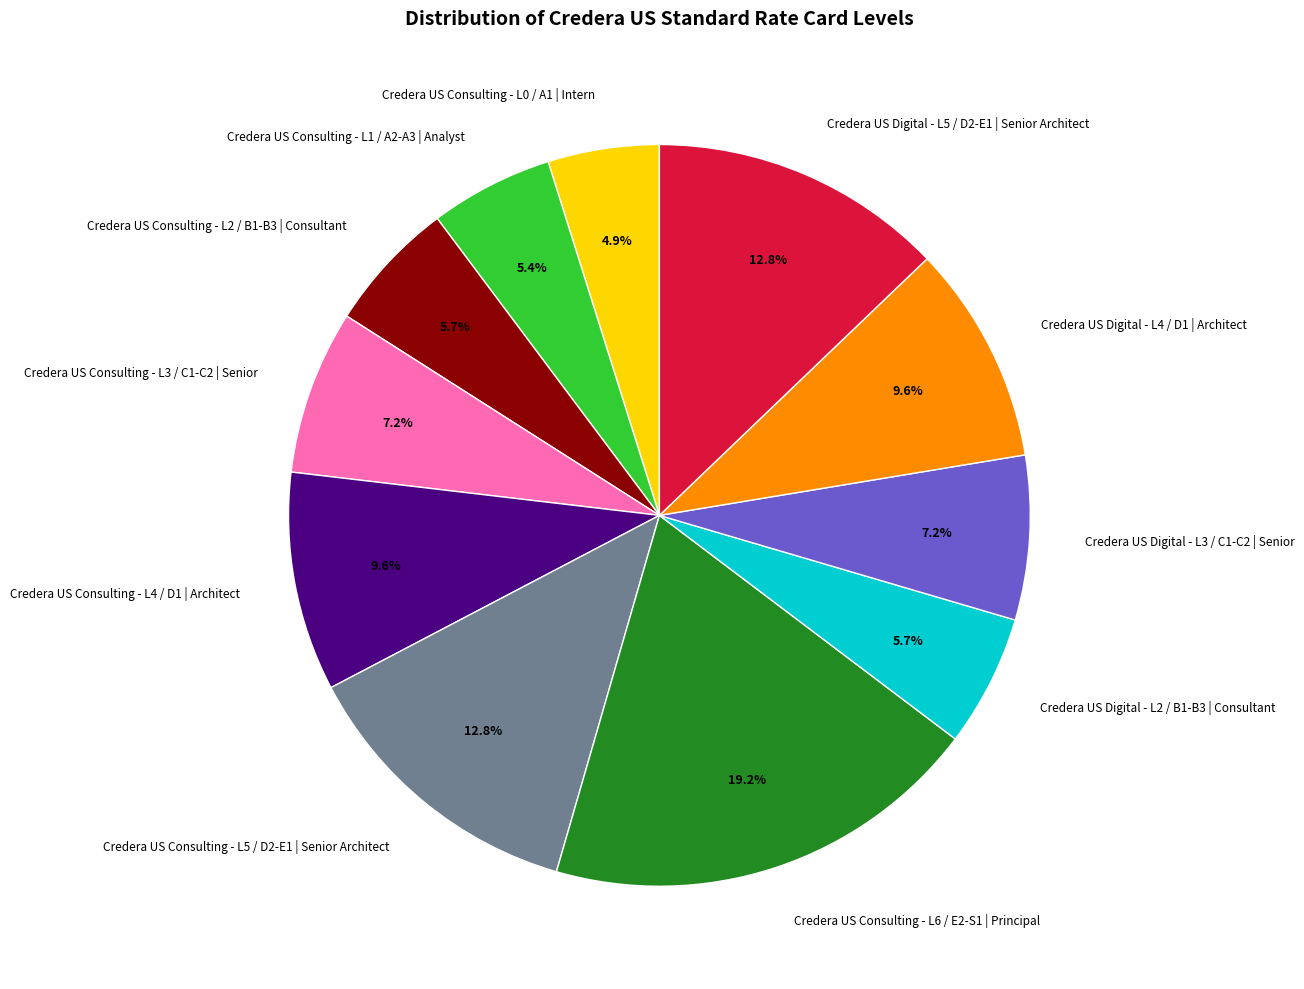

Does any single category account for the majority?

No